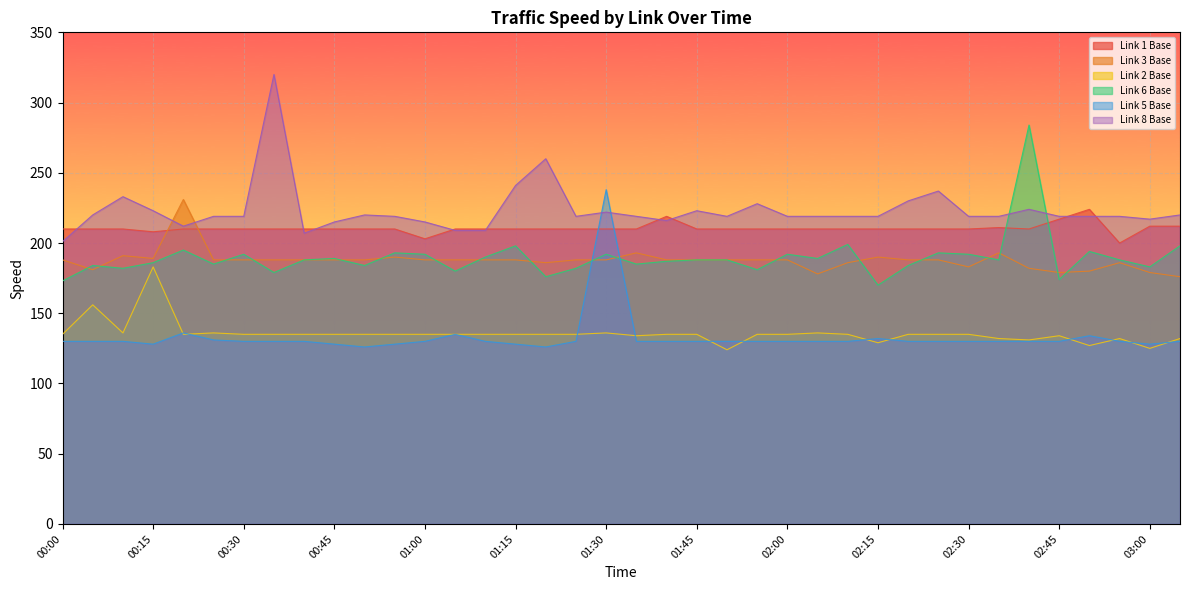

True or false: Link 6 Base and Link 3 Base cross at least once.

True